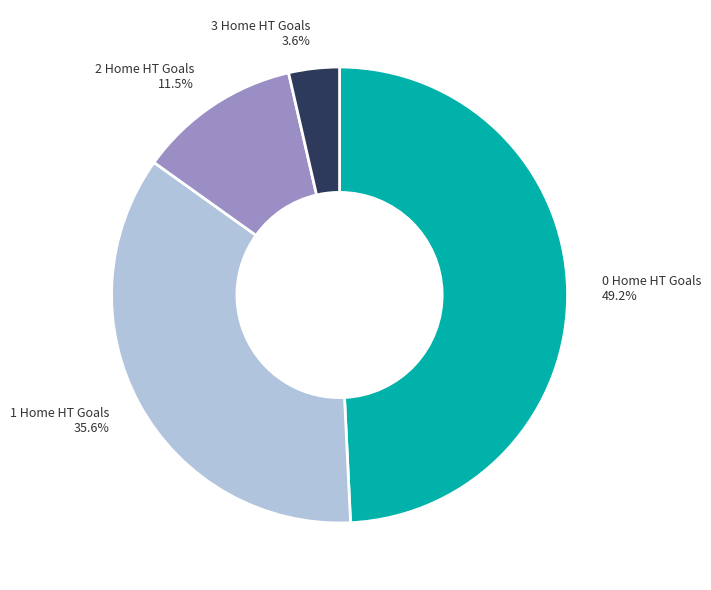

Does any single category account for the majority?

No